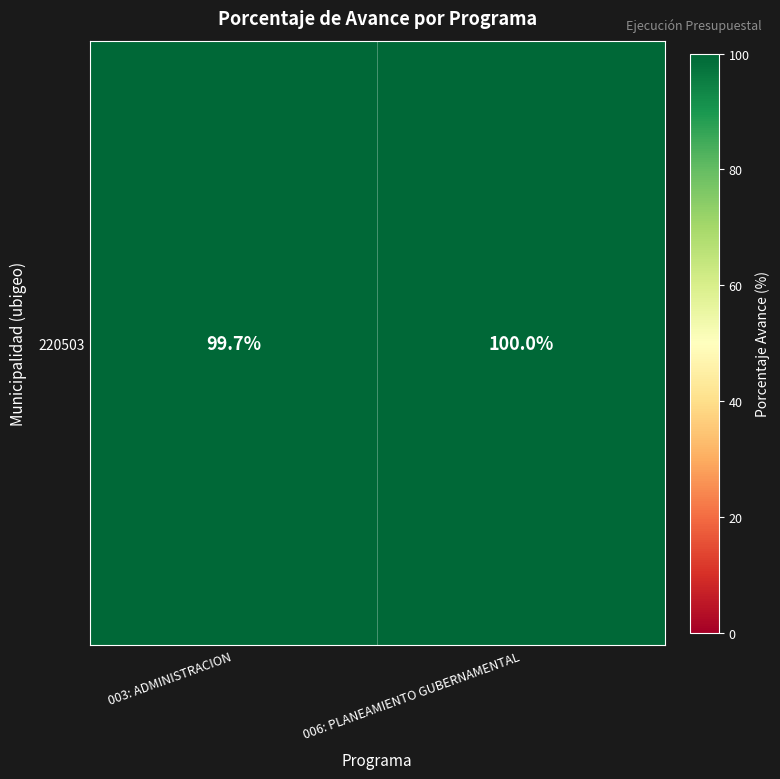

The chart shows a value of 100.0 at 006: PLANEAMIENTO GUBERNAMENTAL. True or false?

True